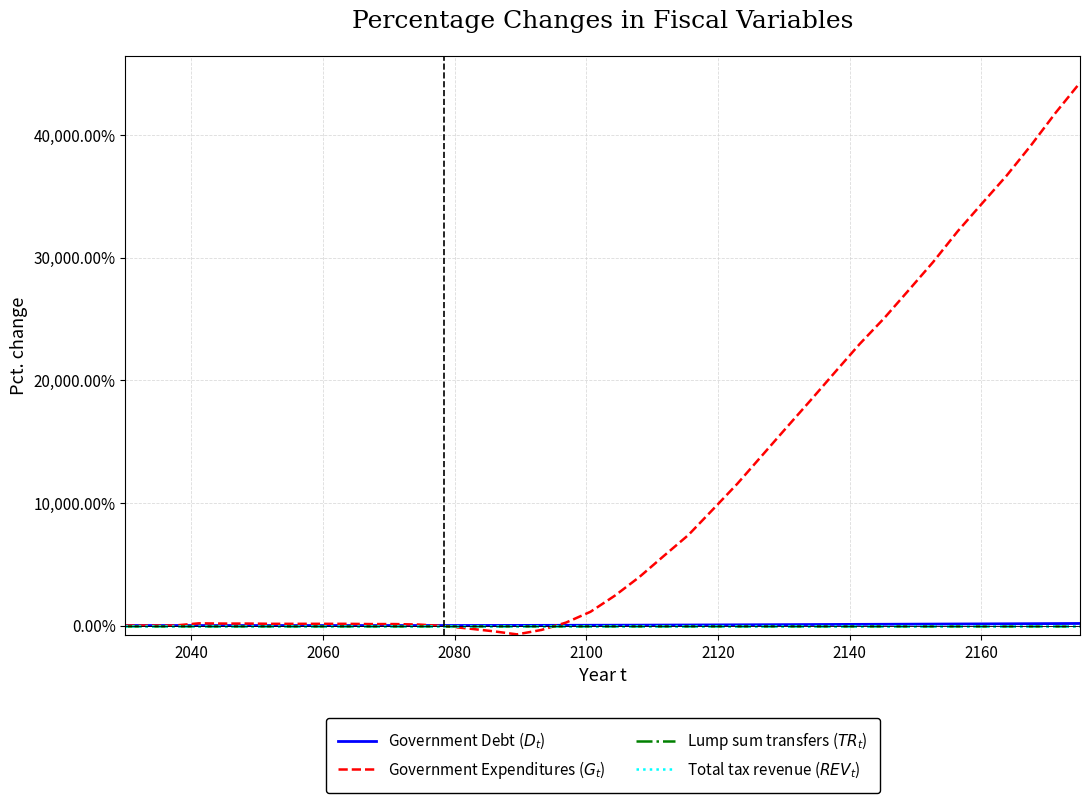

What is the maximum value shown in the chart?

44260.0